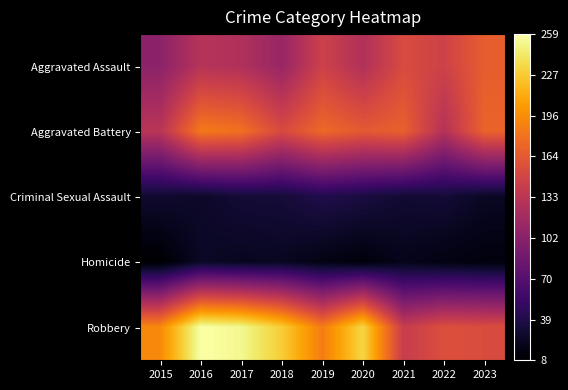

Reading left to right, what are all the values shown in this chart?

Aggravated Assault: 2015=104	2016=130	2017=126	2018=111	2019=145	2020=127	2021=154	2022=146	2023=168
Aggravated Battery: 2015=132	2016=185	2017=180	2018=153	2019=175	2020=165	2021=170	2022=129	2023=172
Criminal Sexual Assault: 2015=29	2016=26	2017=32	2018=33	2019=40	2020=36	2021=30	2022=32	2023=24
Homicide: 2015=8	2016=25	2017=22	2018=23	2019=17	2020=13	2021=20	2022=16	2023=14
Robbery: 2015=194	2016=259	2017=253	2018=229	2019=187	2020=234	2021=141	2022=157	2023=155